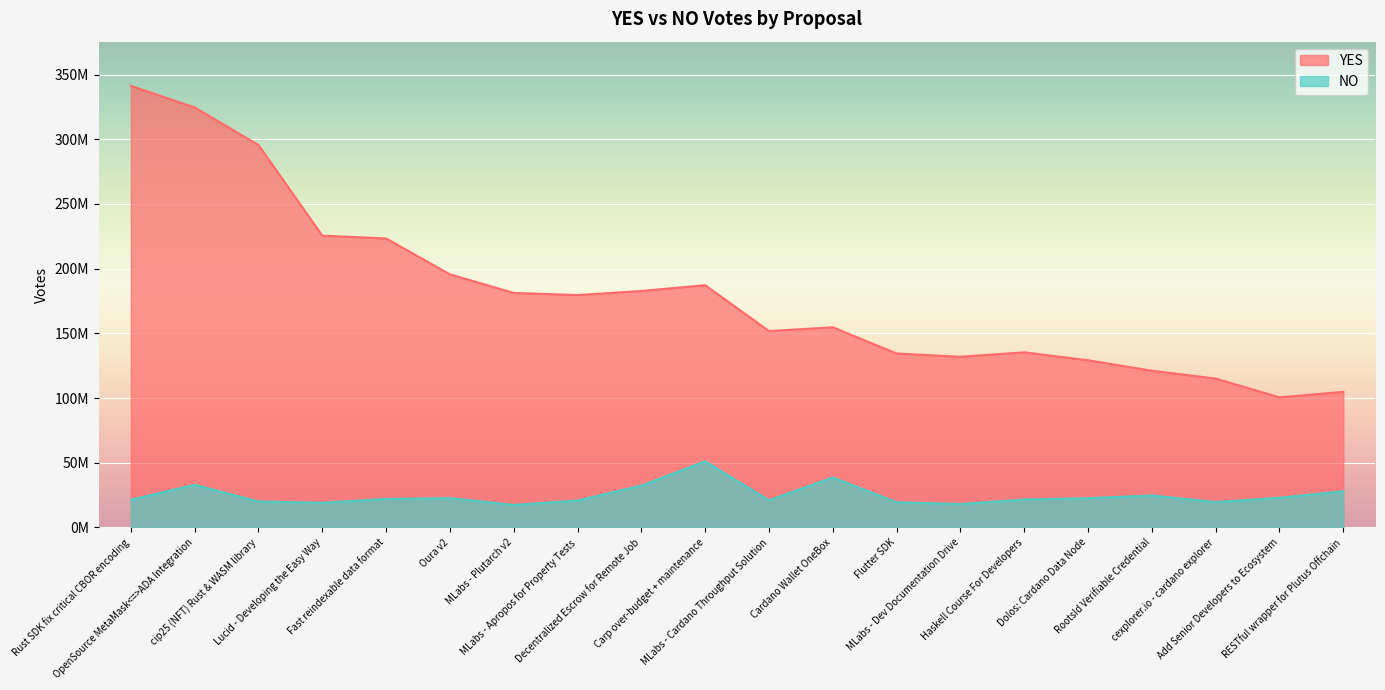

The value of NO at RESTful wrapper for Plutus Offchain is 41994751. True or false?

False